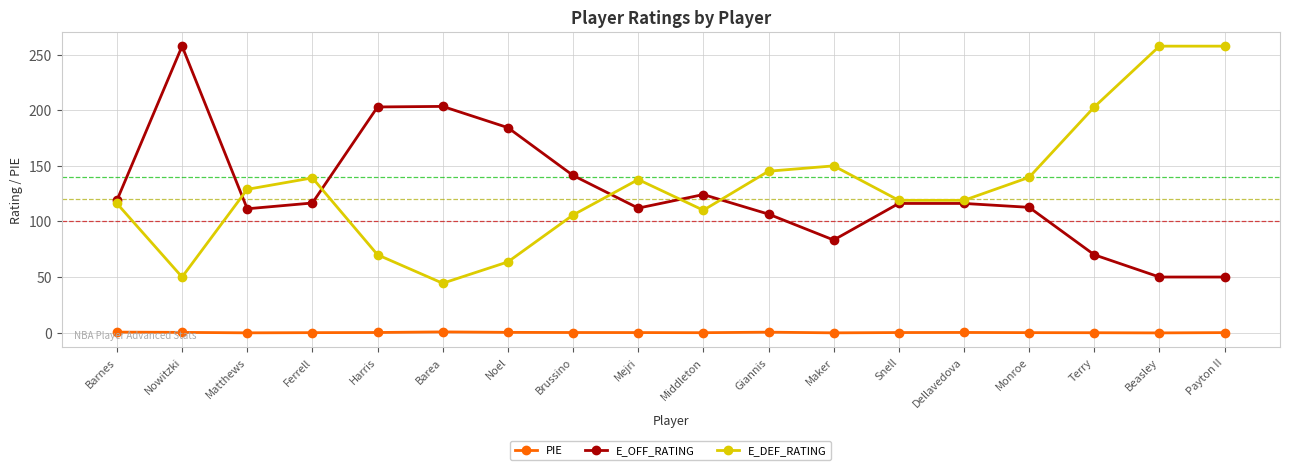

True or false: E_OFF_RATING and PIE cross at least once.

False